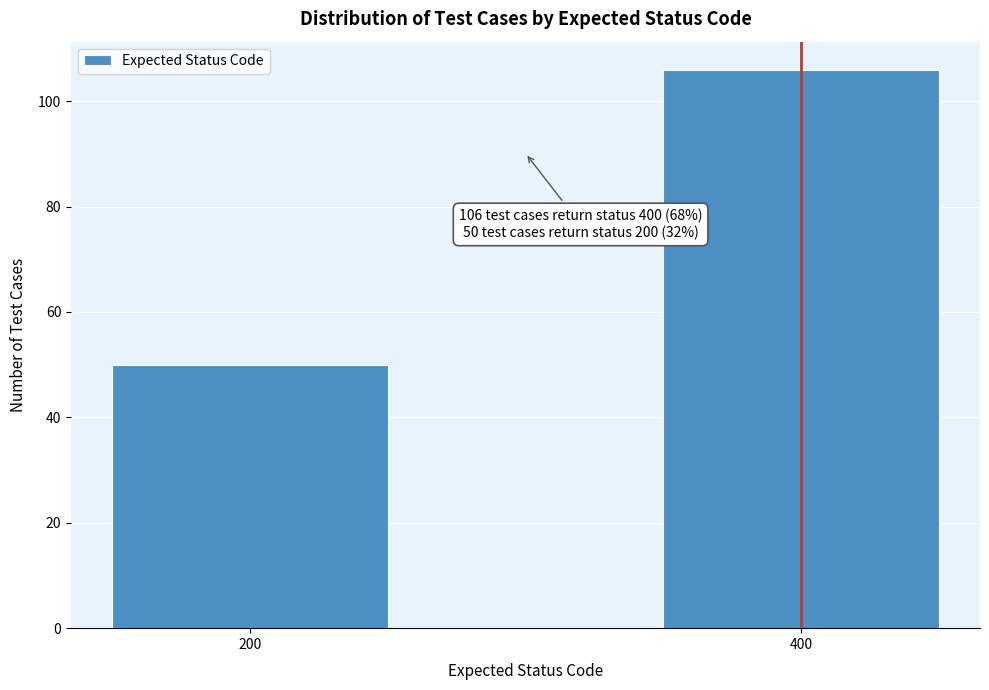

Reading left to right, what are all the values shown in this chart?

200=50	400=106